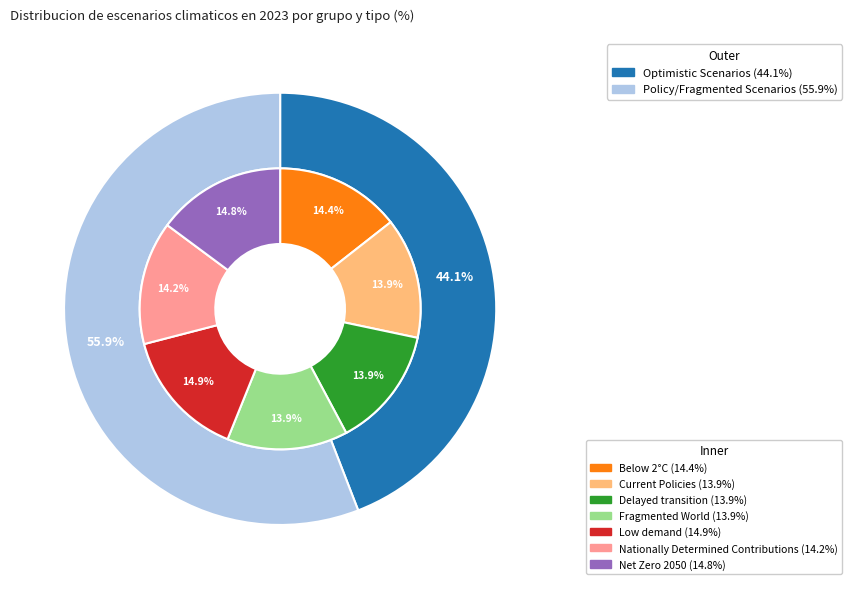

Do Delayed transition and Nationally Determined Contributions together represent more than half of the pie?

No